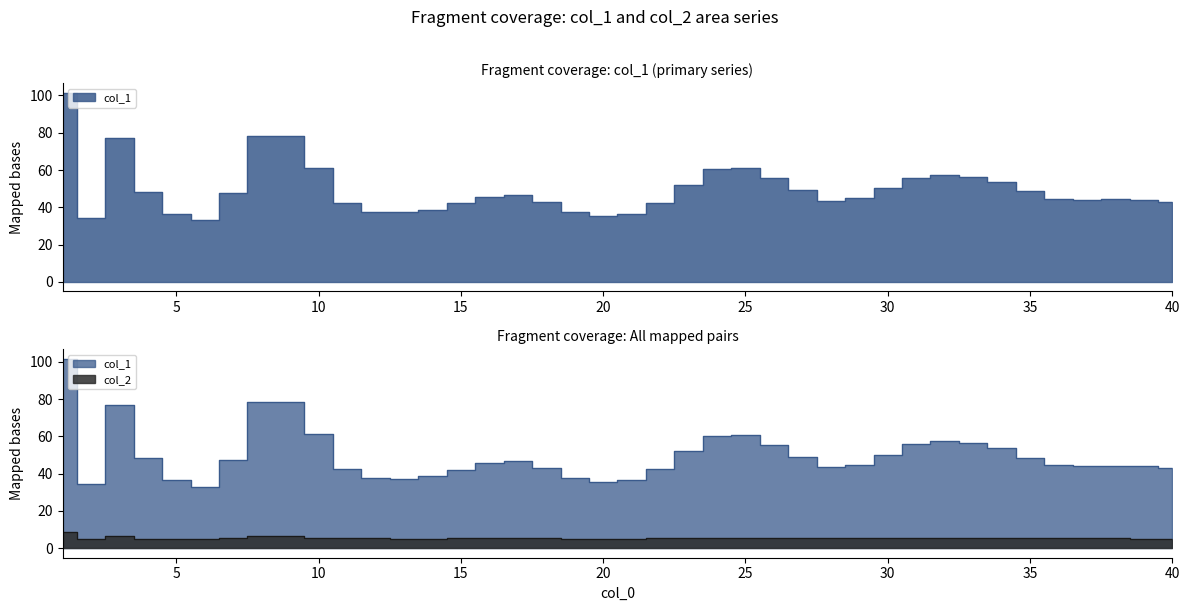

Where does the col_1 series first go above 45?

1.0